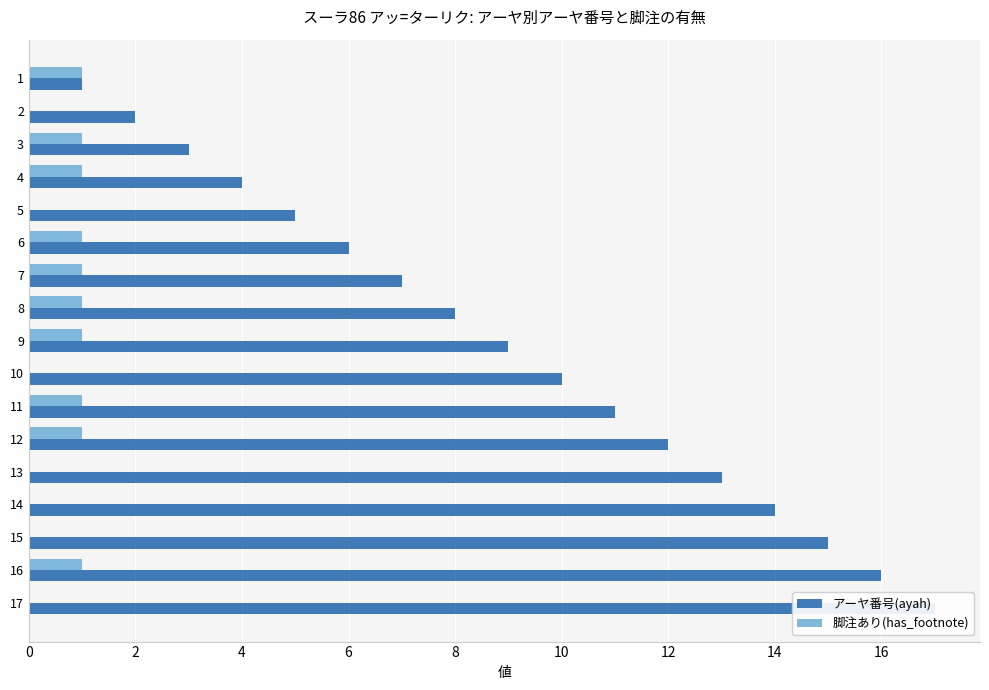

Rank the series by their maximum value, from lowest to highest.

脚注あり(has_footnote), アーヤ番号(ayah)